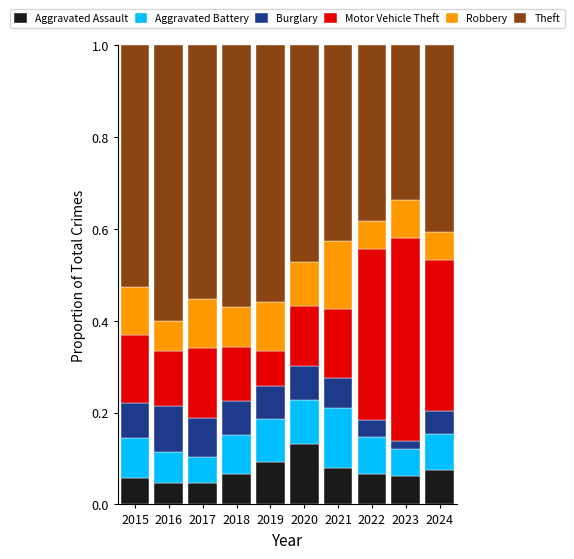

How many Aggravated Assault values are between 0 and 1?

10